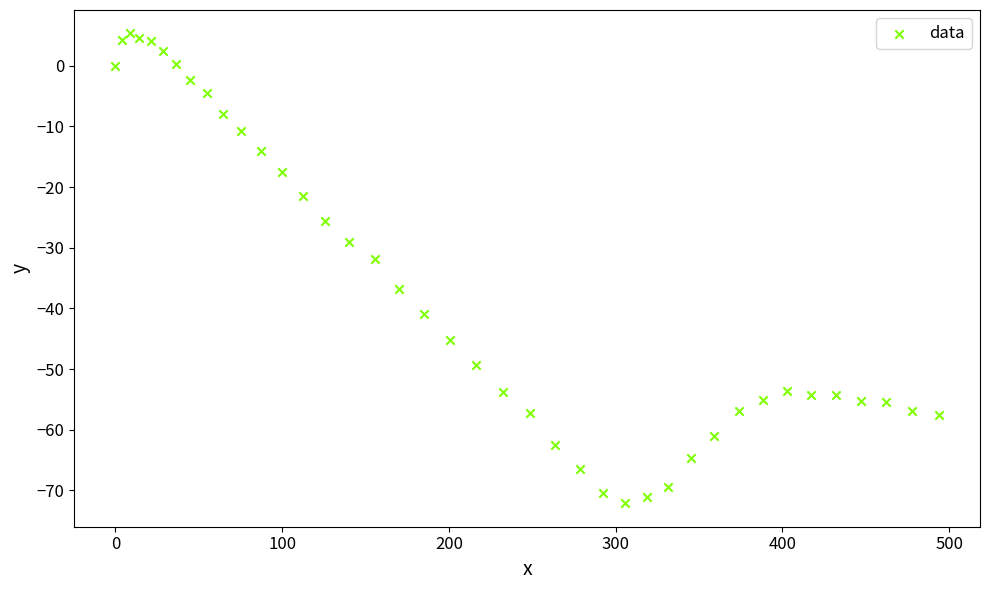

What Y value in the scatter plot is closest to -33?

-31.8